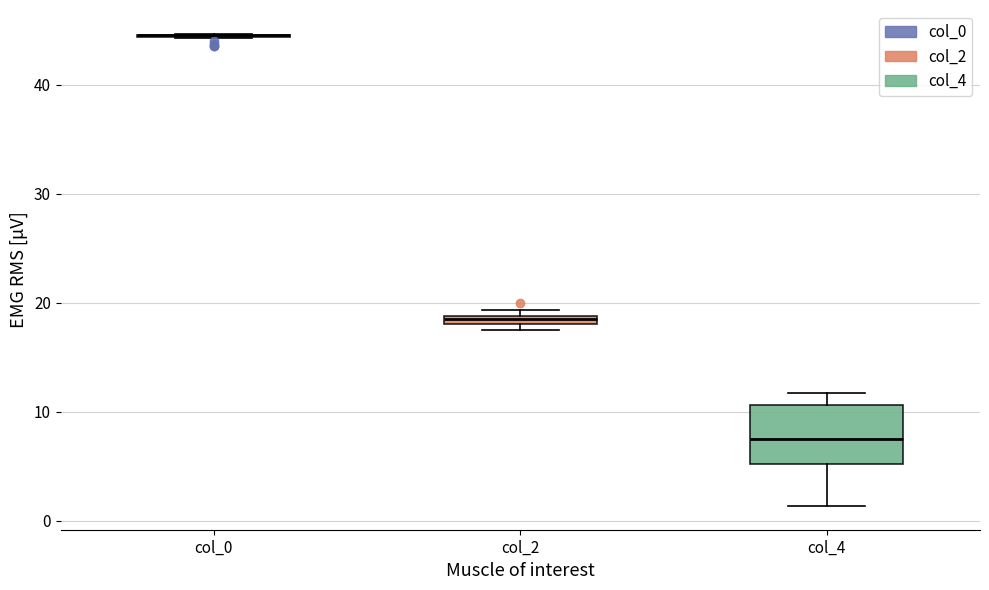

Which box is the tallest, from its lower edge to its upper edge?

col_4